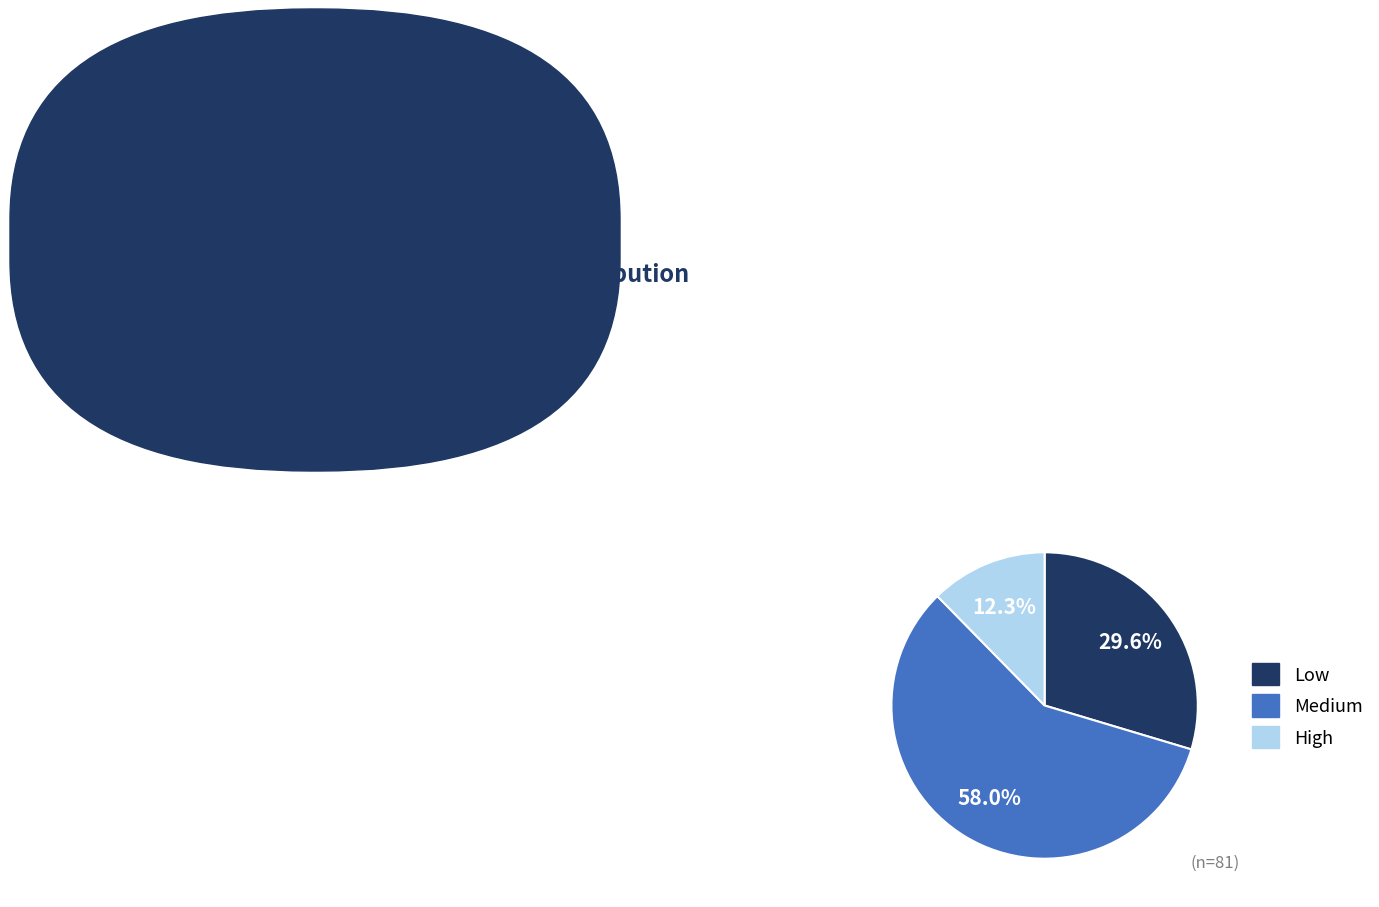

To the nearest percent, what is the average slice percentage?

33%